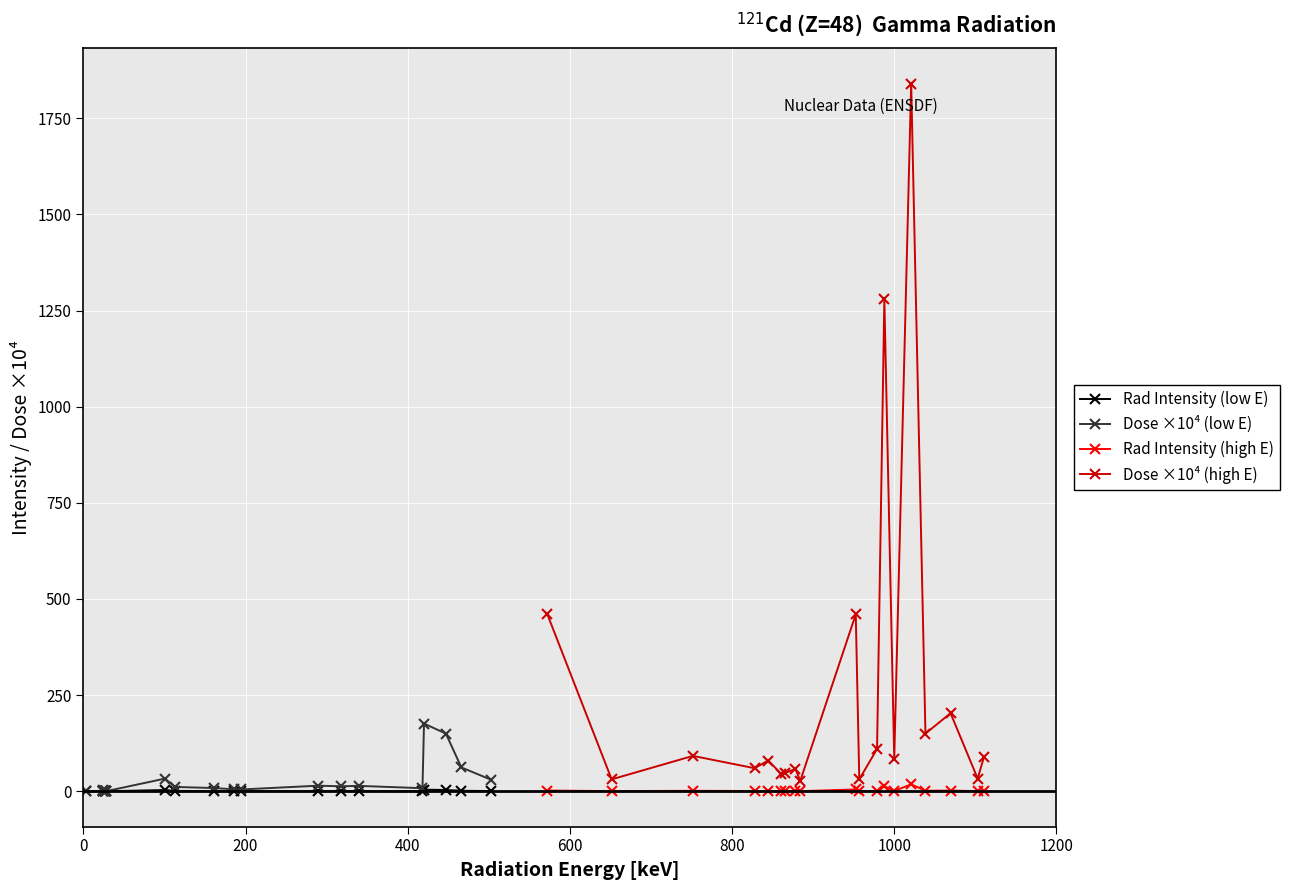

True or false: Dose ×10⁴ (low E) has more than 0 interior local peaks.

True